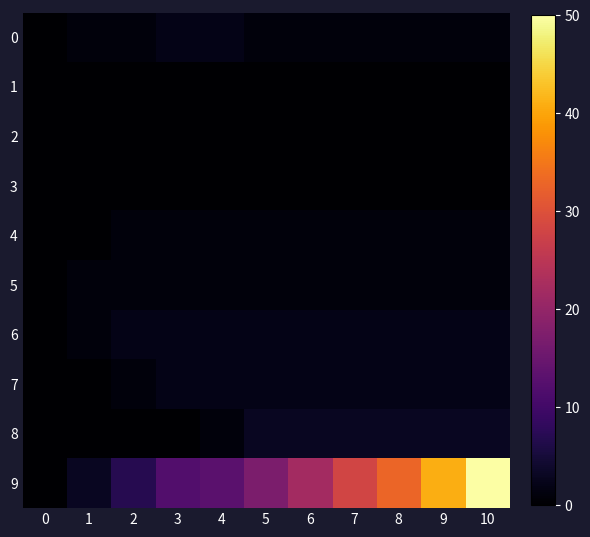

Between 3 and 6, which series saw the biggest shift?

9